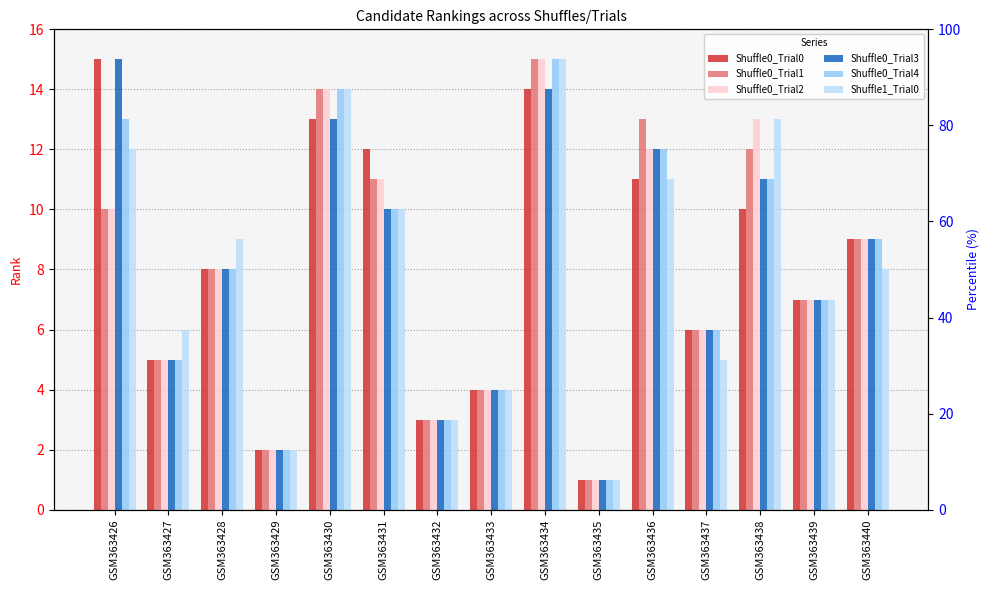

Reading right to left, what are all the values shown in this chart?

Shuffle0_Trial0: 9	7	10	6	11	1	14	4	3	12	13	2	8	5	15
Shuffle0_Trial1: 9	7	12	6	13	1	15	4	3	11	14	2	8	5	10
Shuffle0_Trial2: 9	7	13	6	12	1	15	4	3	11	14	2	8	5	10
Shuffle0_Trial3: 9	7	11	6	12	1	14	4	3	10	13	2	8	5	15
Shuffle0_Trial4: 9	7	11	6	12	1	15	4	3	10	14	2	8	5	13
Shuffle1_Trial0: 8	7	13	5	11	1	15	4	3	10	14	2	9	6	12